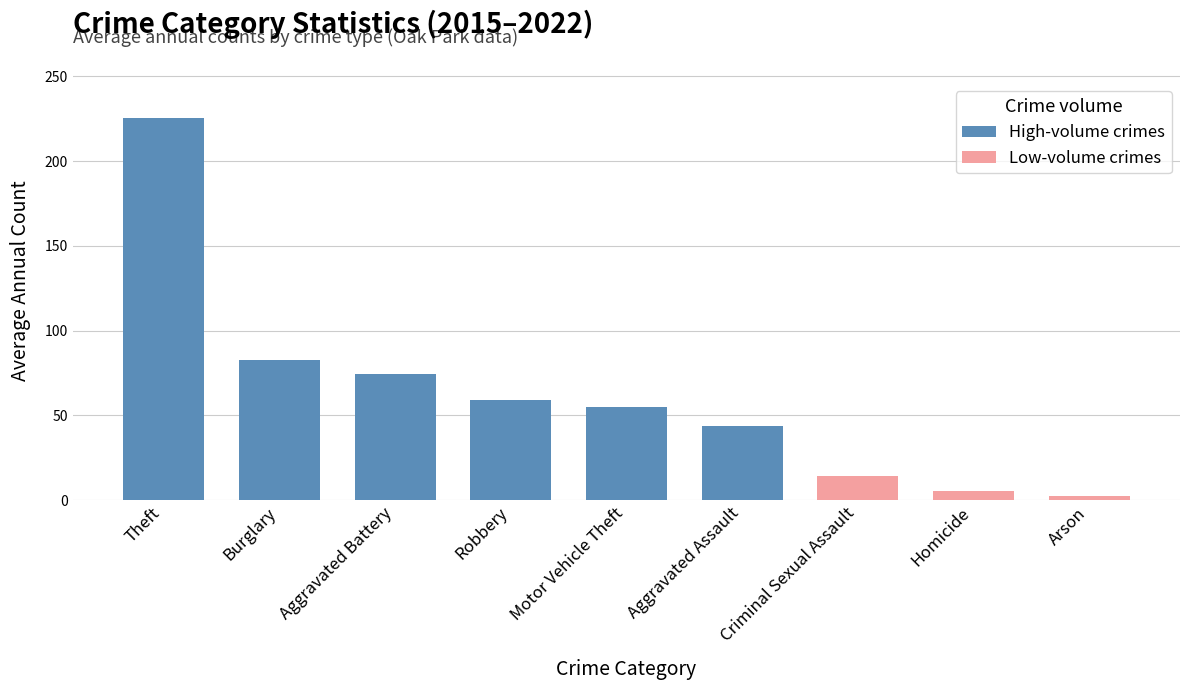

True or false: Lower Crime (Assault, Robbery, etc.) has a value of 53 at Aggravated Assault.

False